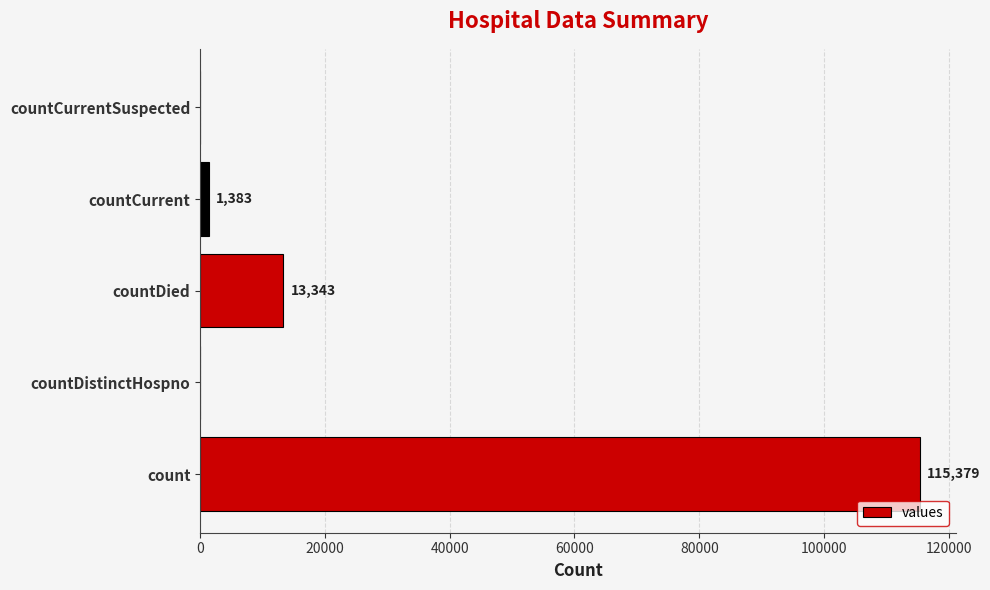

What is the sum of the values at count and countCurrentSuspected?

115379